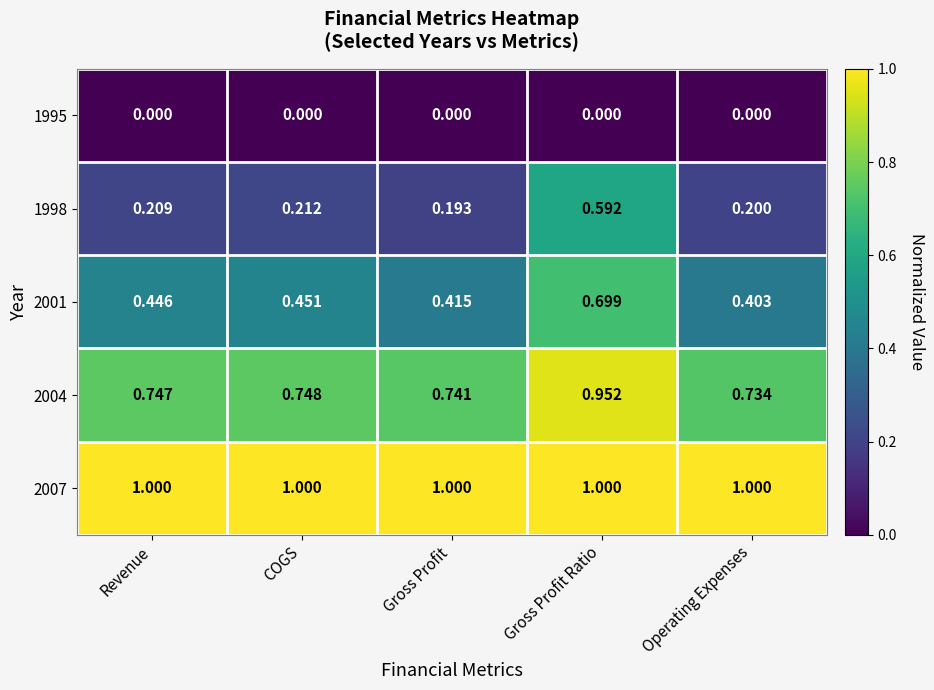

At which category is the sum across all series the highest?

Gross Profit Ratio